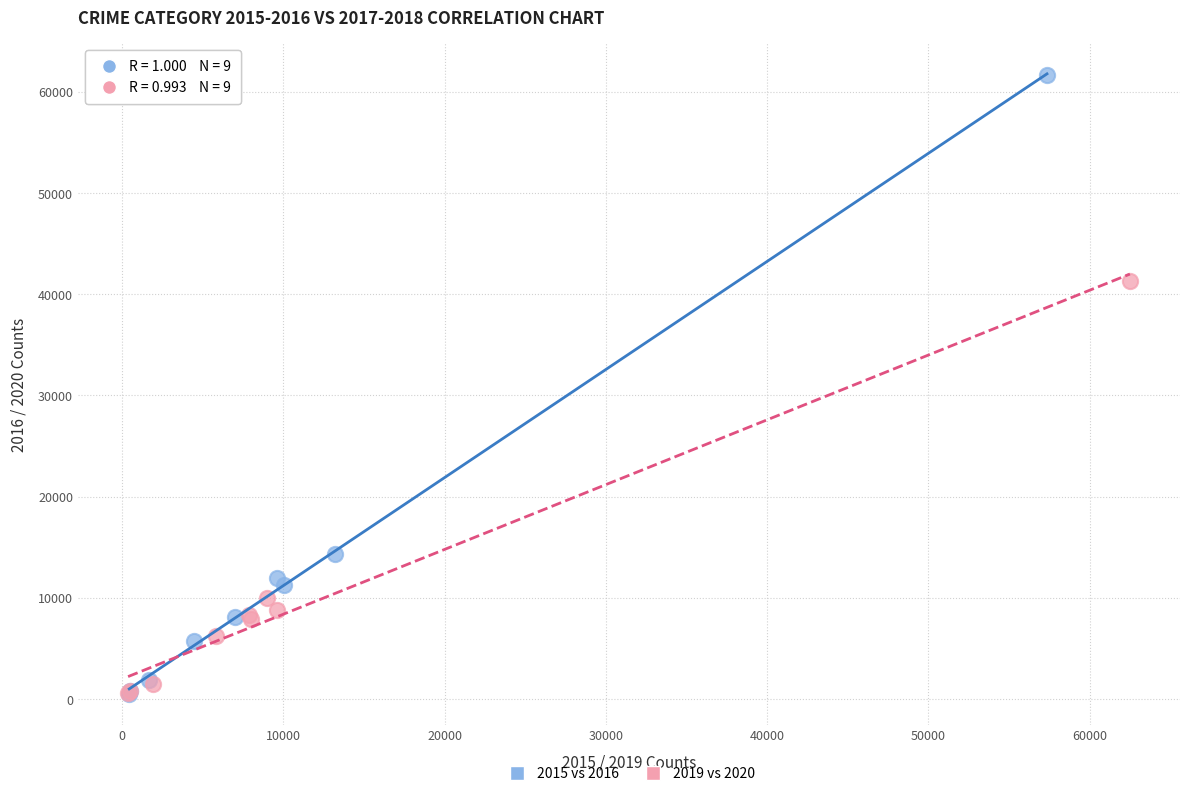

Which series has the widest spread of Y values?

2015 vs 2016